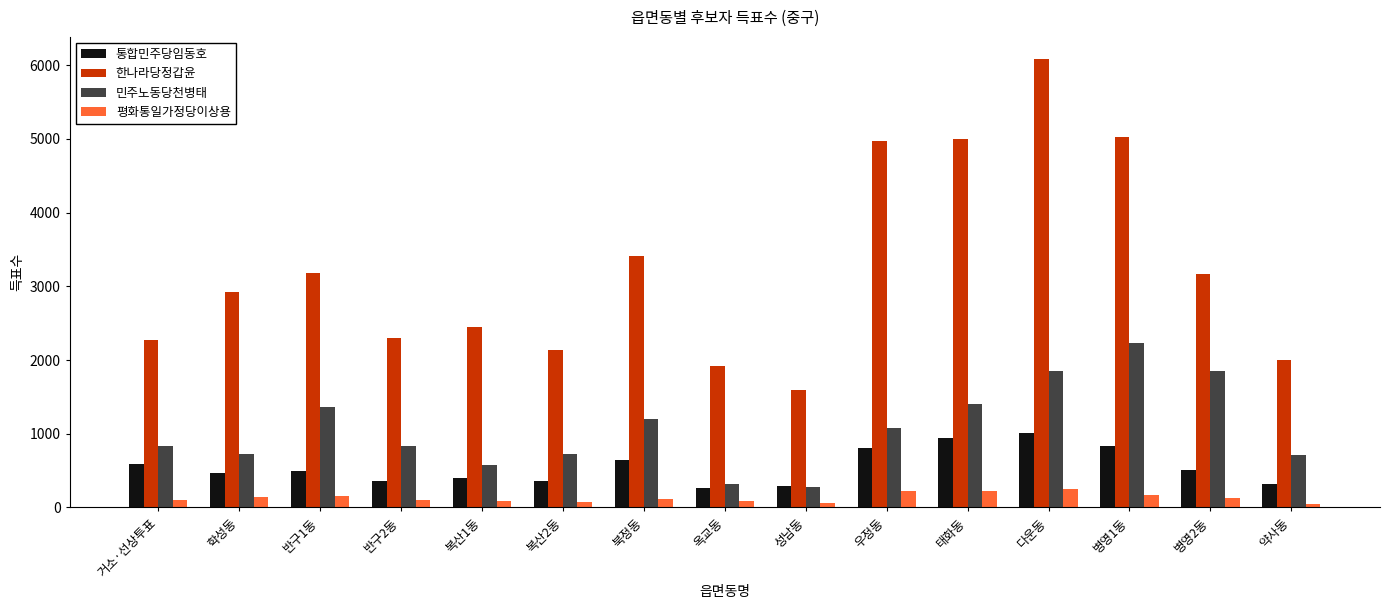

What are all the series names shown in the legend?

통합민주당임동호, 한나라당정갑윤, 민주노동당천병태, 평화통일가정당이상용